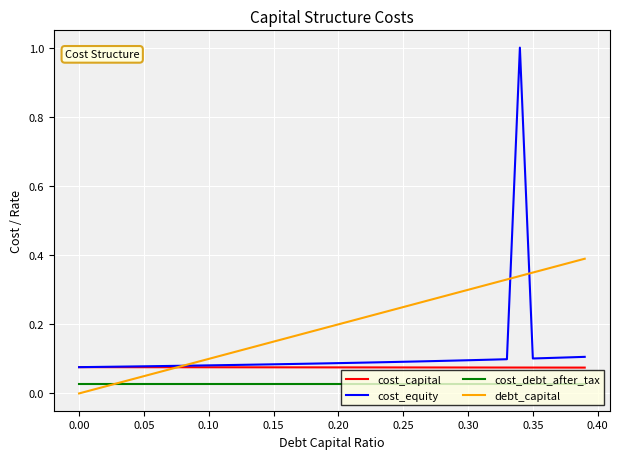

Which series has the widest spread of values?

cost_equity